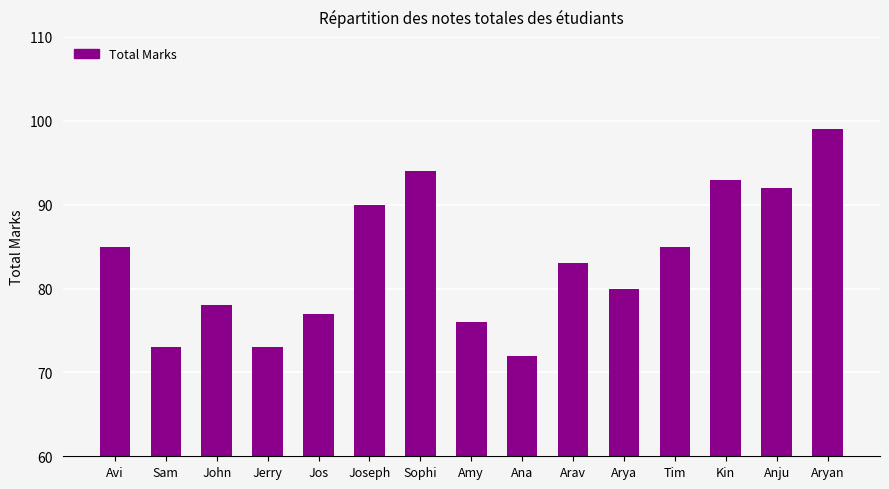

What is the difference between the values at Kin and Avi?

8